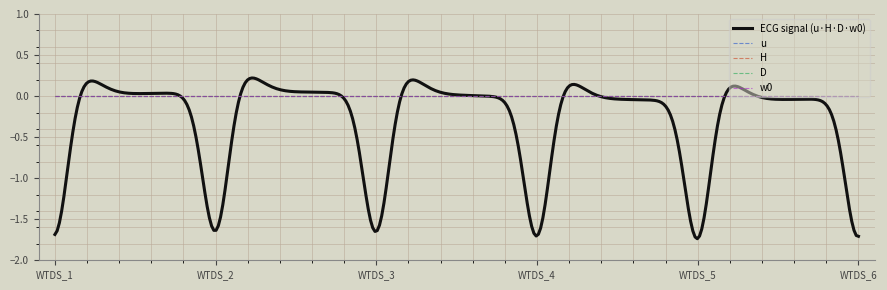

What is the maximum value for D?

1